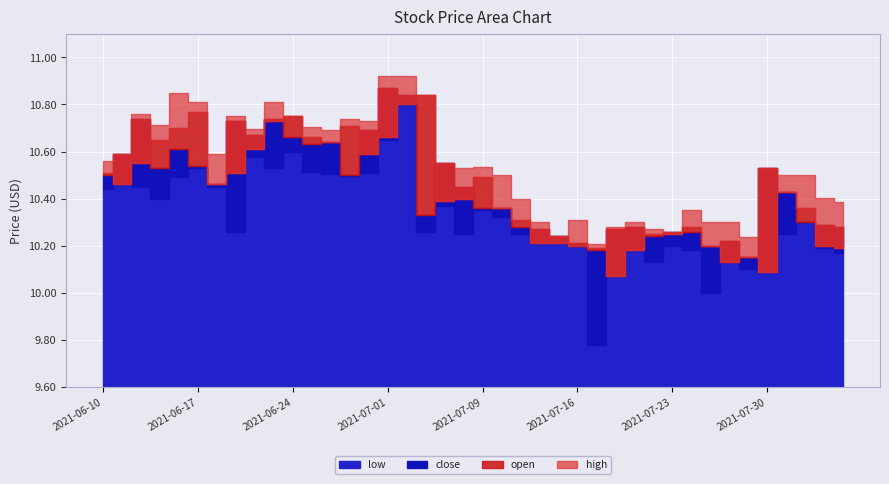

How many lines are shown in the chart?

4